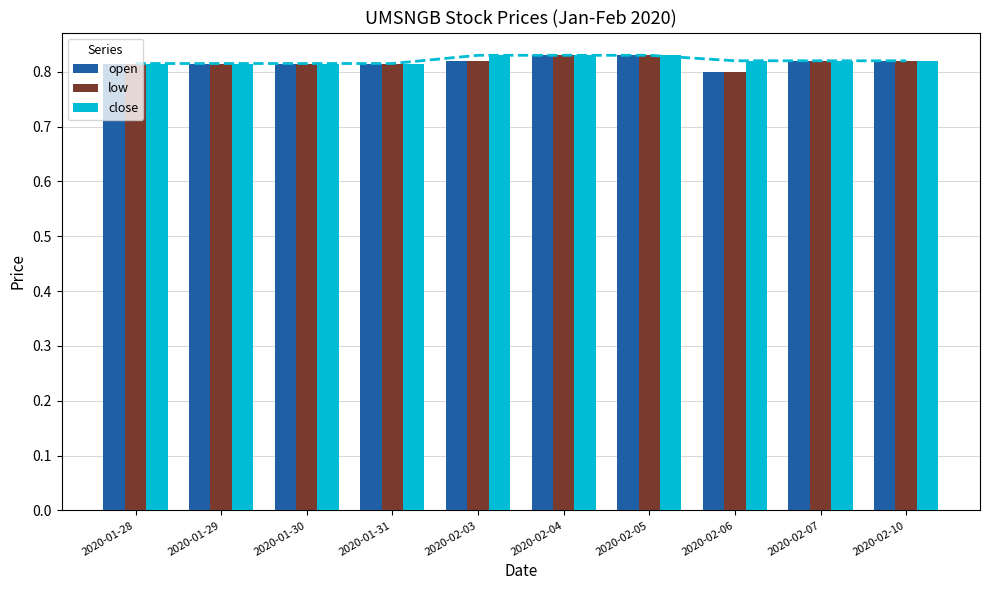

What is the label of the 9th bar from the right?

2020-01-29